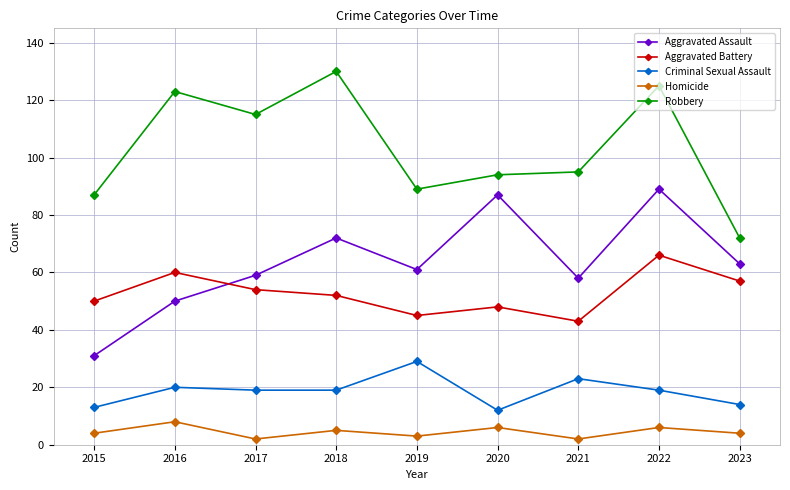

True or false: Robbery and Aggravated Battery intersect in this chart.

False